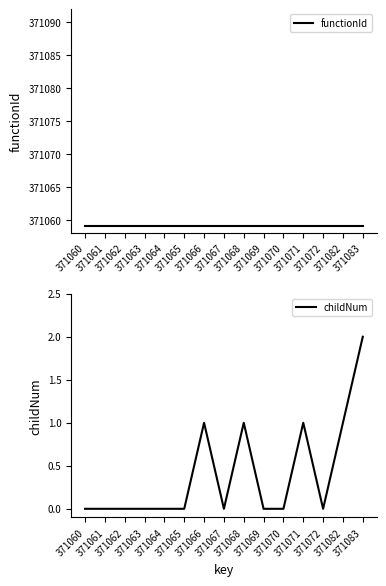

True or false: childNum and functionId cross at least once.

False